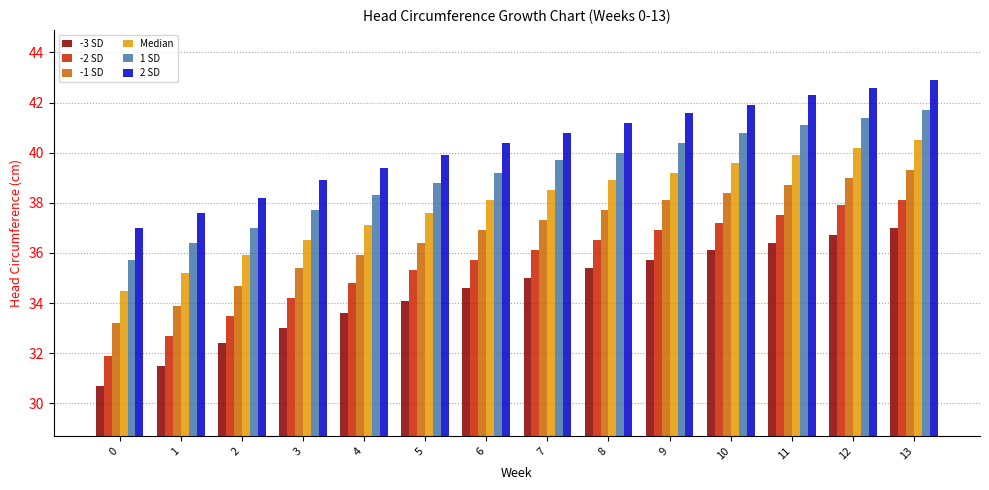

What is the sum of all -2 SD values?

498.3